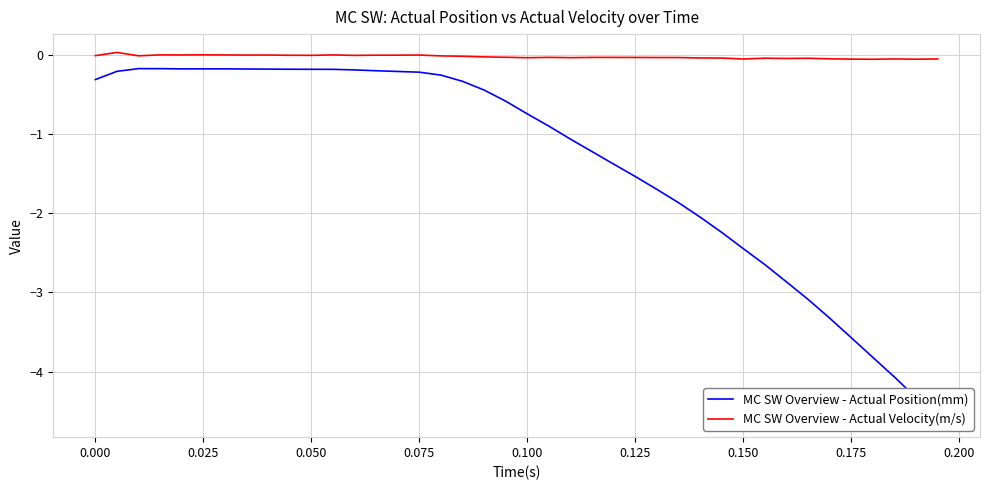

Rank the series at 0.125 from lowest to highest value.

MC SW Overview - Actual Position(mm), MC SW Overview - Actual Velocity(m/s)